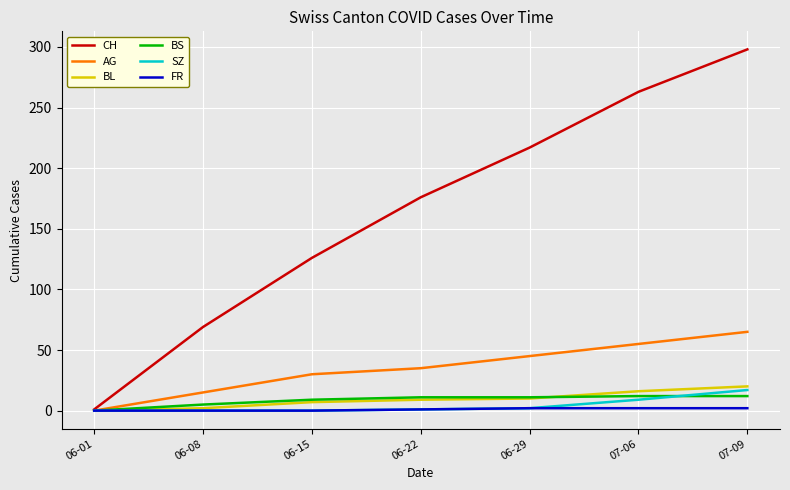

Which series has the widest spread of values?

CH